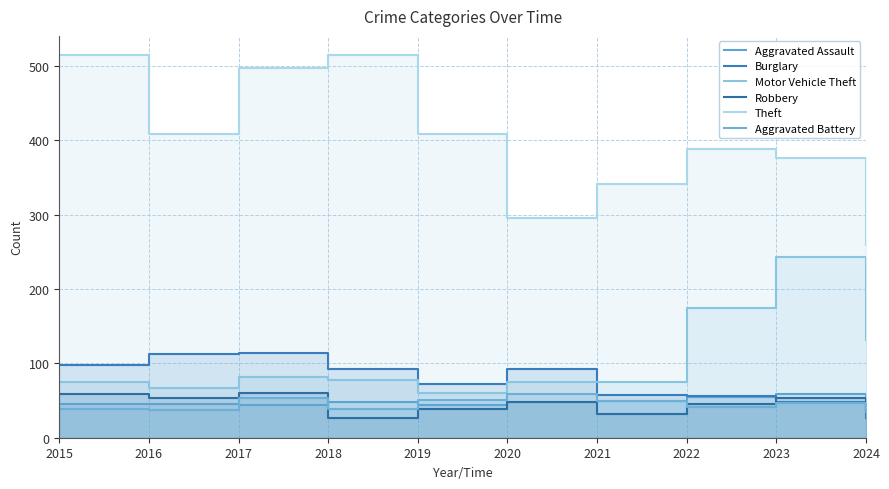

How many series are shown in this chart?

6